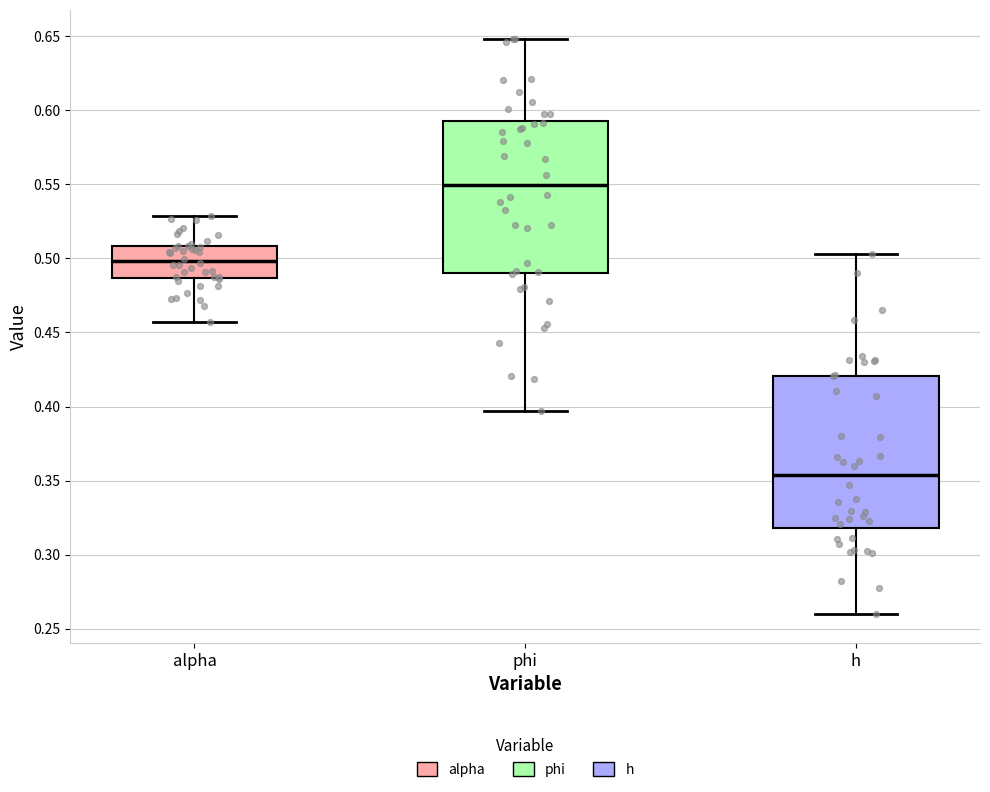

Where does the upper whisker of the box for h end on the y-axis? The values are not printed on the chart, so give them approximately, as read against the axis.

0.505